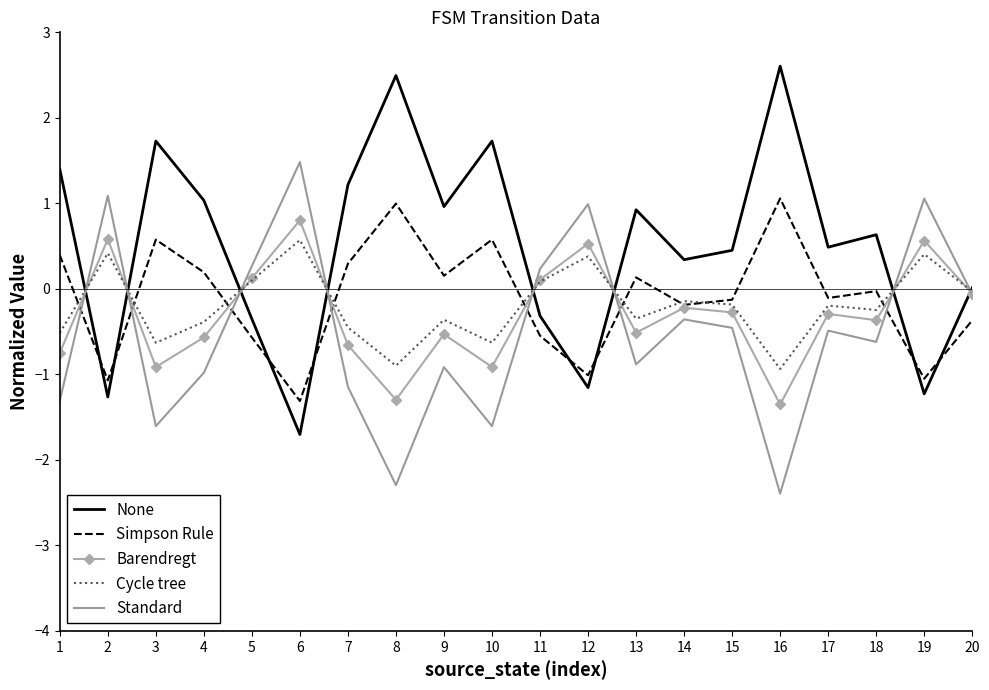

Which category has the lowest value across all series?

16